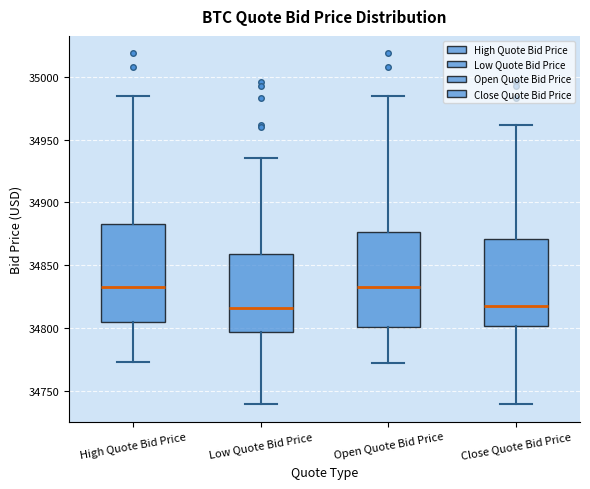

Reading left to right, read every box against the y-axis: the position of its median line, the range the box covers, and the ends of its whiskers. The values are not printed on the chart, so give them approximately, as read against the axis.

High Quote Bid Price: median 34835, box 34805 to 34885, whiskers 34775 to 34985
Low Quote Bid Price: median 34815, box 34795 to 34860, whiskers 34740 to 34935
Open Quote Bid Price: median 34835, box 34800 to 34875, whiskers 34770 to 34985
Close Quote Bid Price: median 34815, box 34800 to 34870, whiskers 34740 to 34960